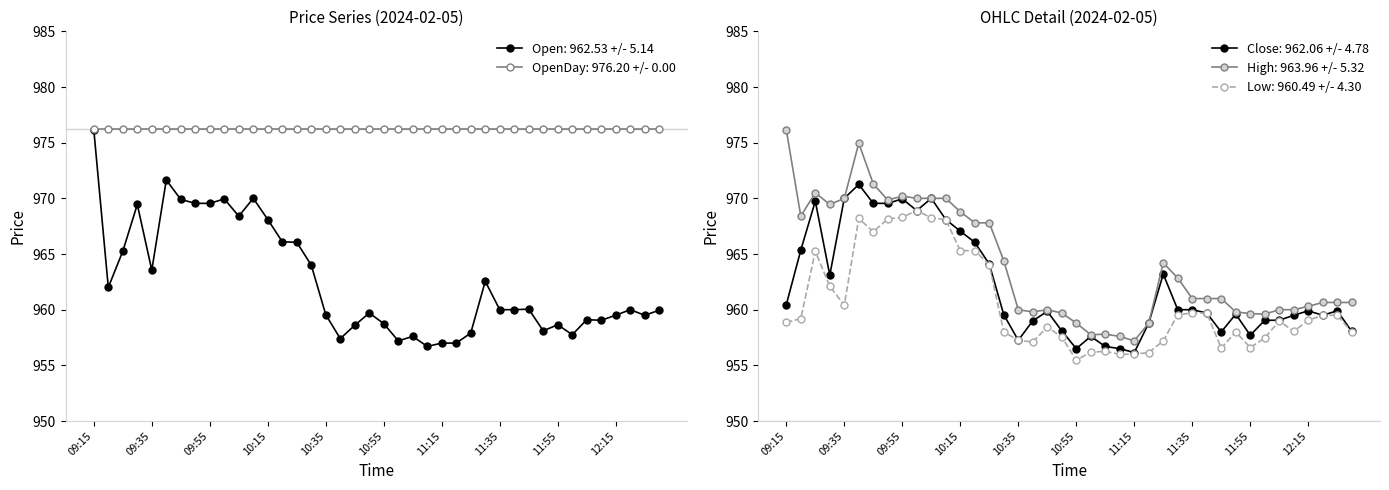

What is the label of the 31st point from the right?

10:00